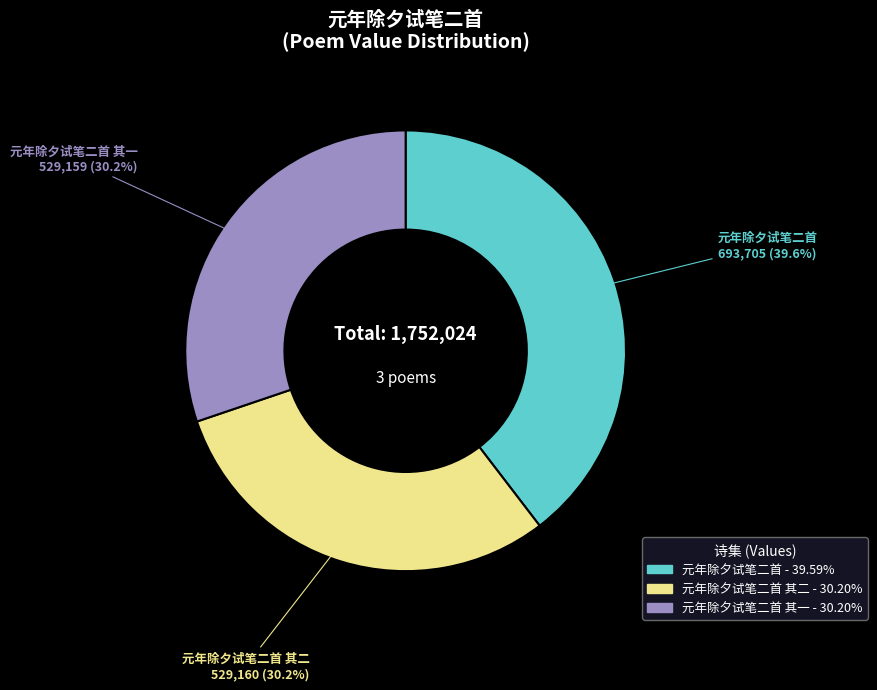

How many slices are in this pie chart?

3